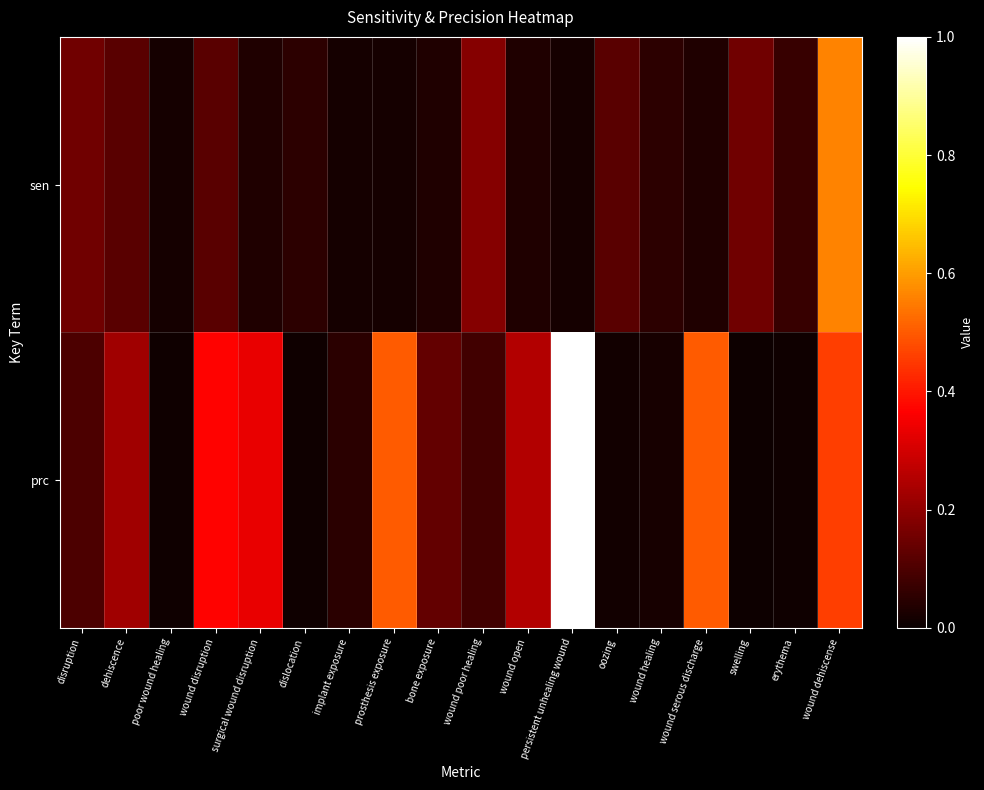

At which category is the sum across all series the highest?

wound dehiscense